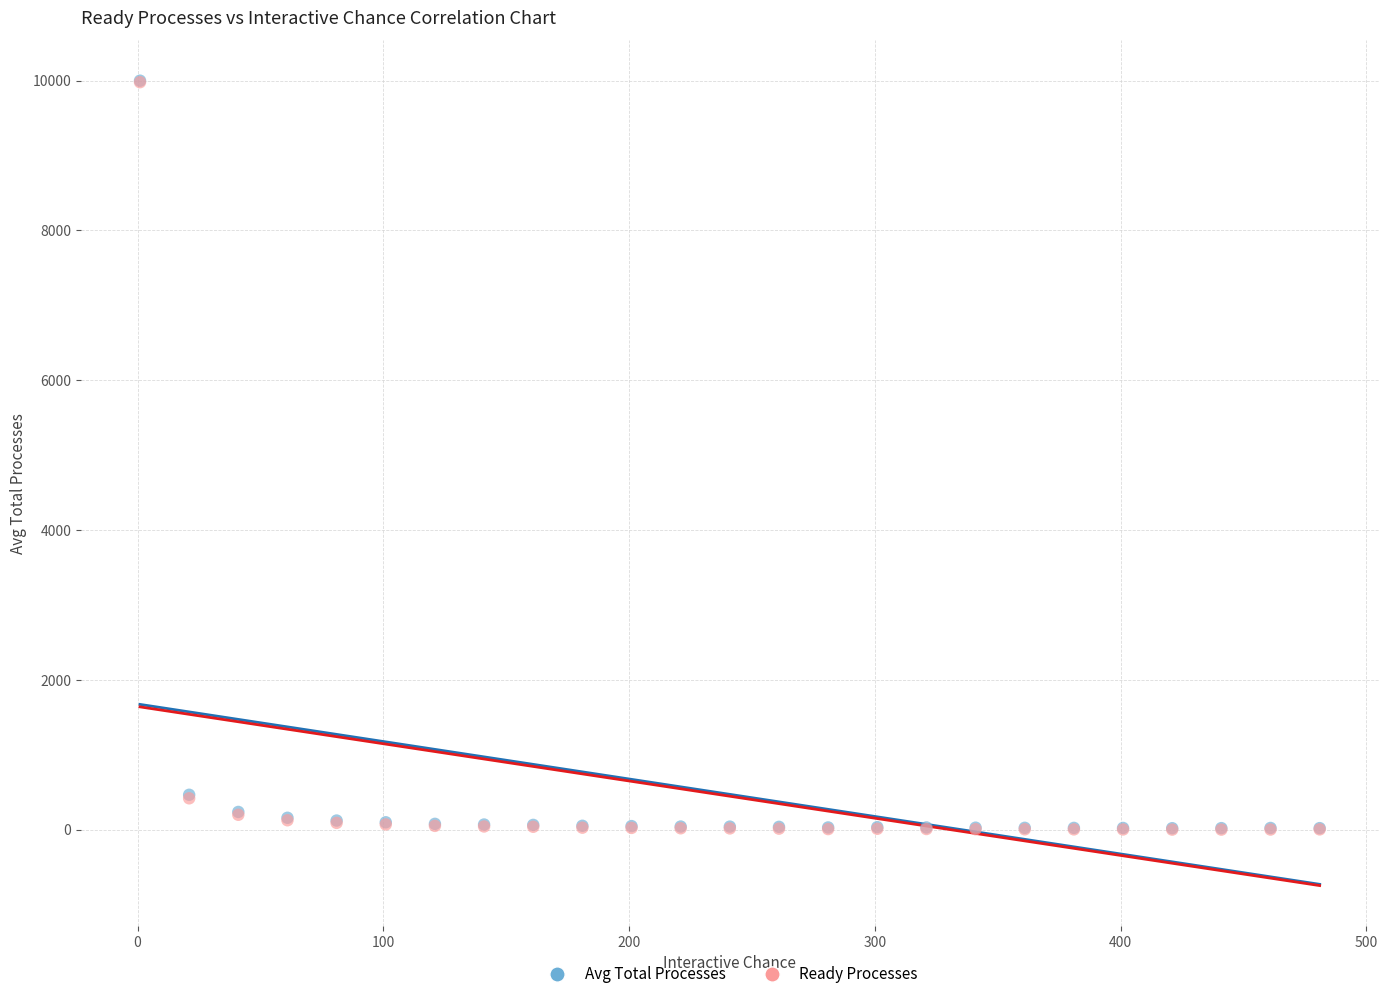

What are all the series names shown in the legend?

Avg Total Processes, Ready Processes